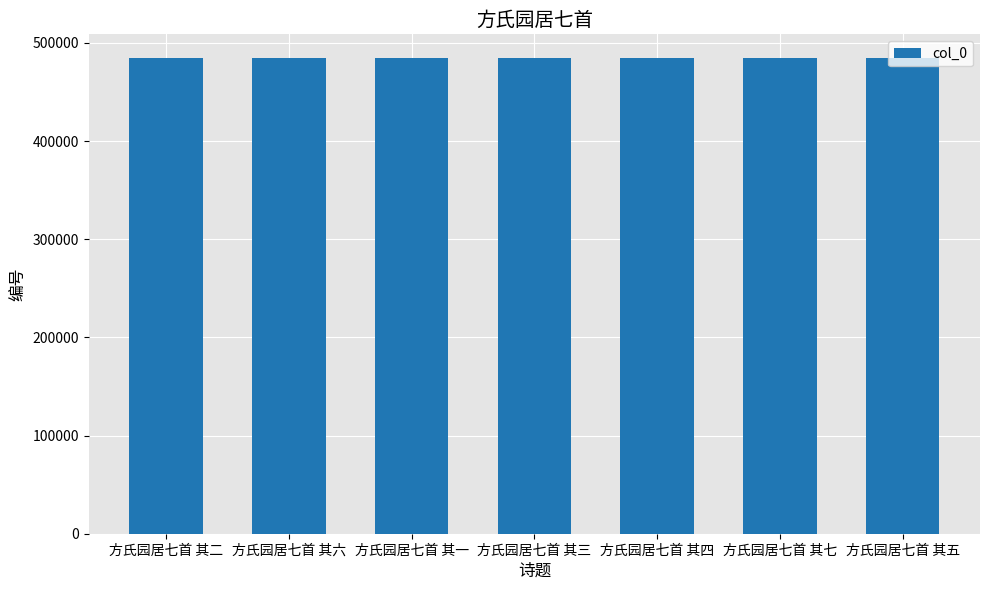

What value does the data have at 方氏园居七首 其四?

484537